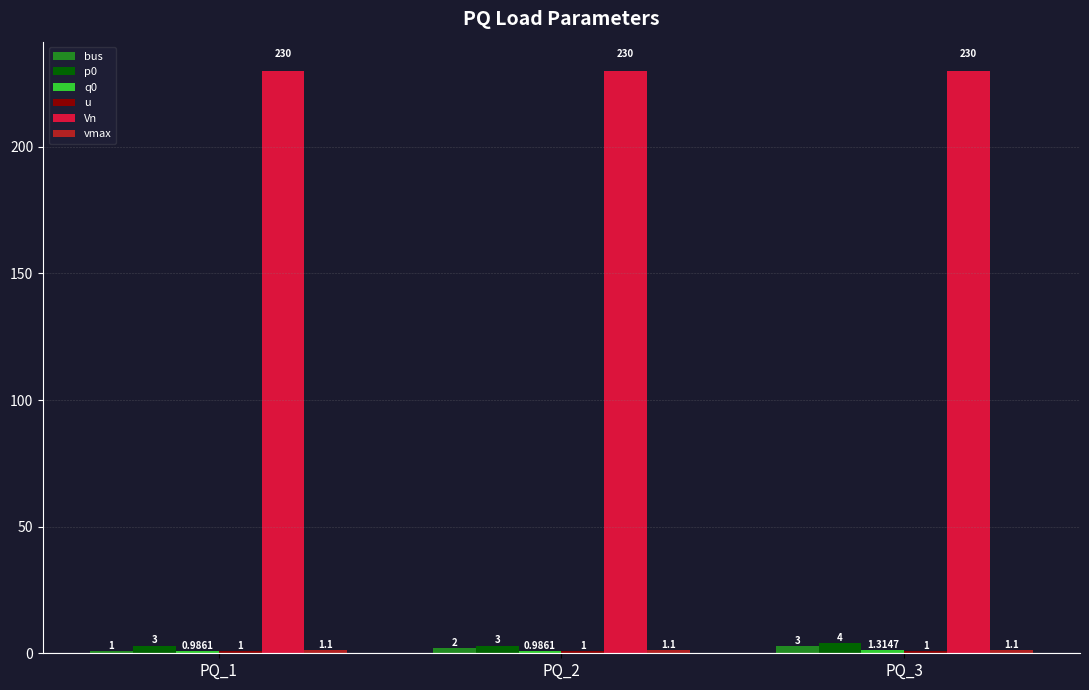

At how many categories does at least one series exceed 82?

3